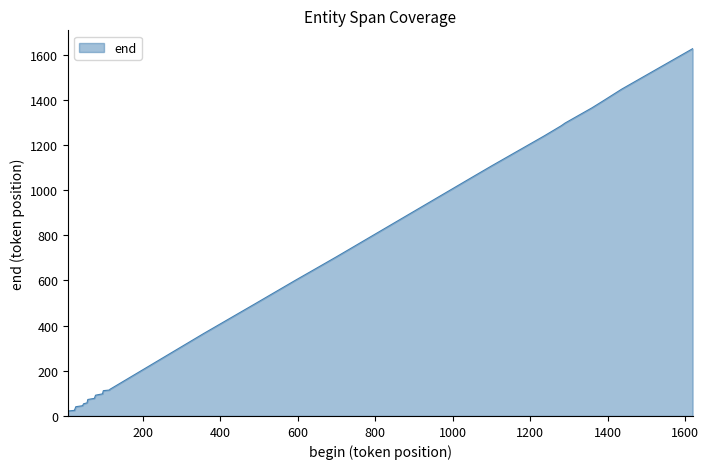

Reading left to right, list all the values displayed in this chart.

22	25	27	41	45	47	54	58	73	78	92	98	112	115	118	121	222	364	497	601	648	705	1056	1088	1109	1240	1285	1297	1364	1396	1447	1626